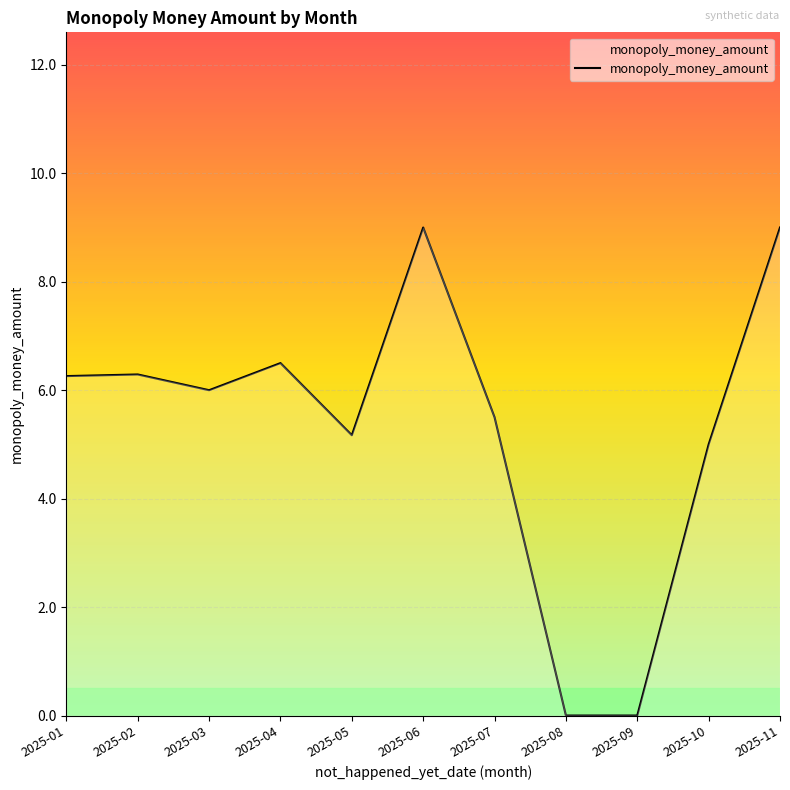

What is the difference between the maximum and minimum values?

9.0